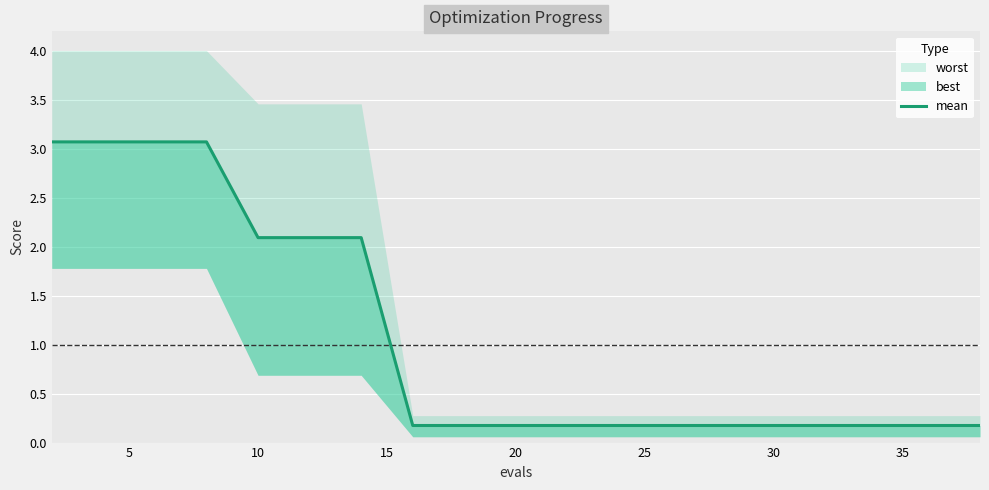

Does the chart display data point markers on the line(s)?

No